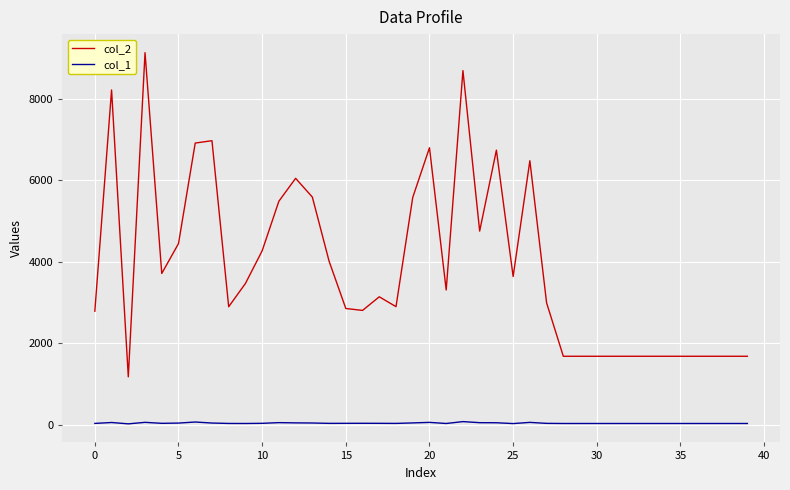

Which series has the widest spread of values?

col_2